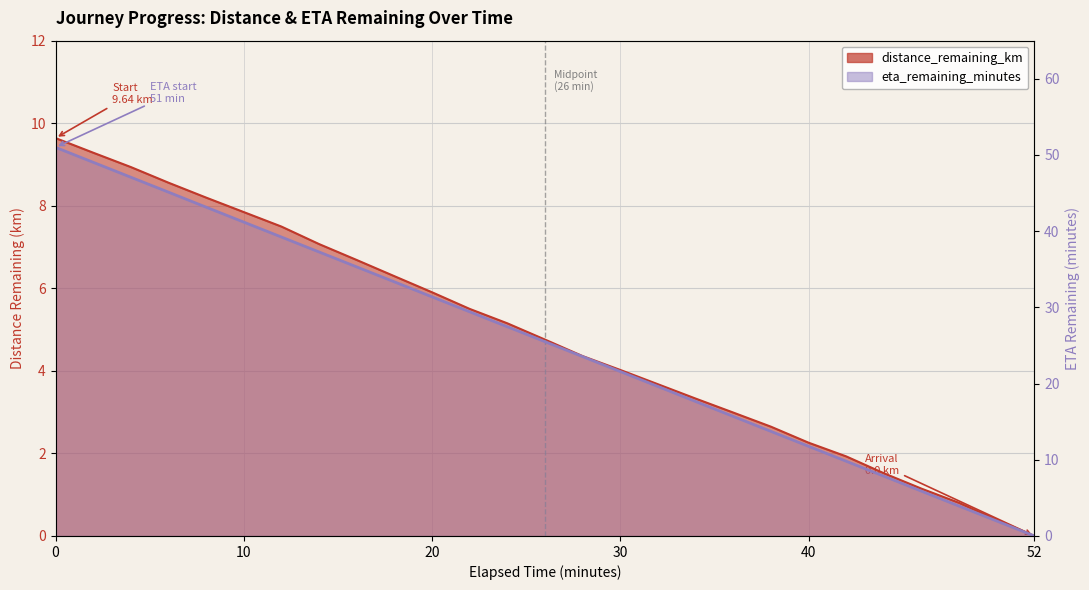

List the series in order of their overall mean, highest first.

eta_remaining_minutes, distance_remaining_km